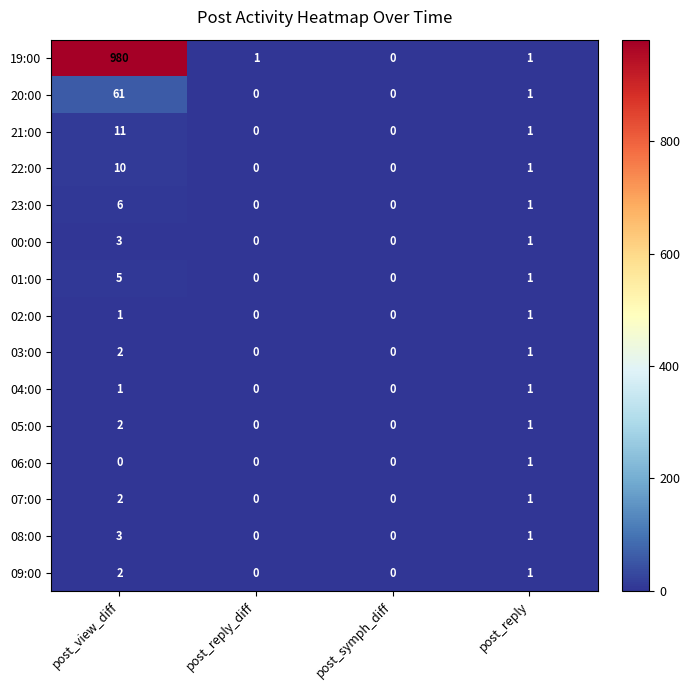

Which series changed the most between post_view_diff and post_reply_diff?

19:00